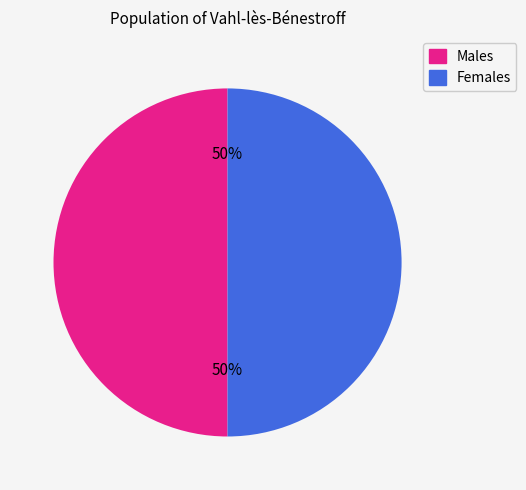

How many slices are in this pie chart?

2